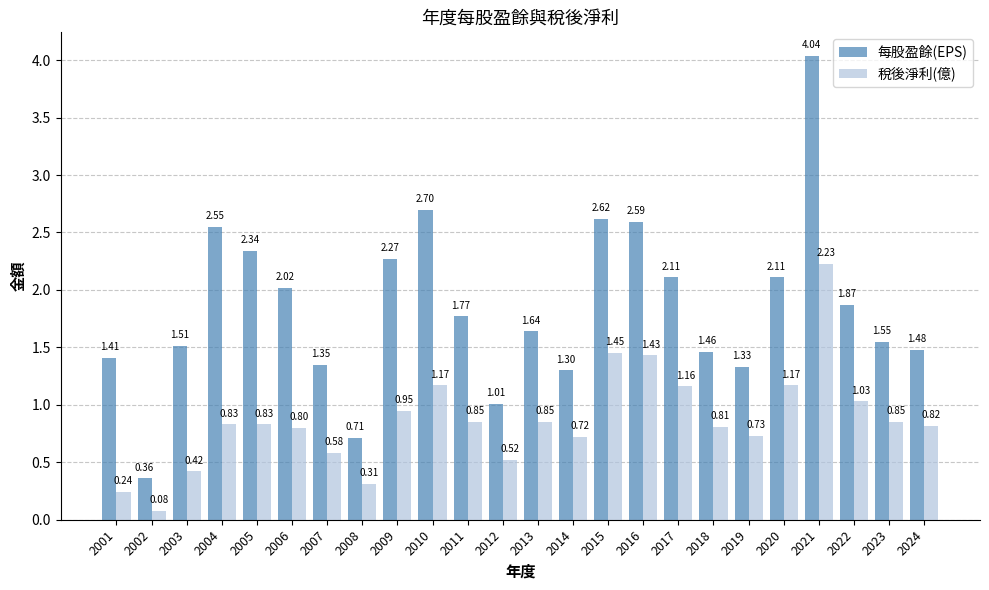

How many groups of bars are there?

24